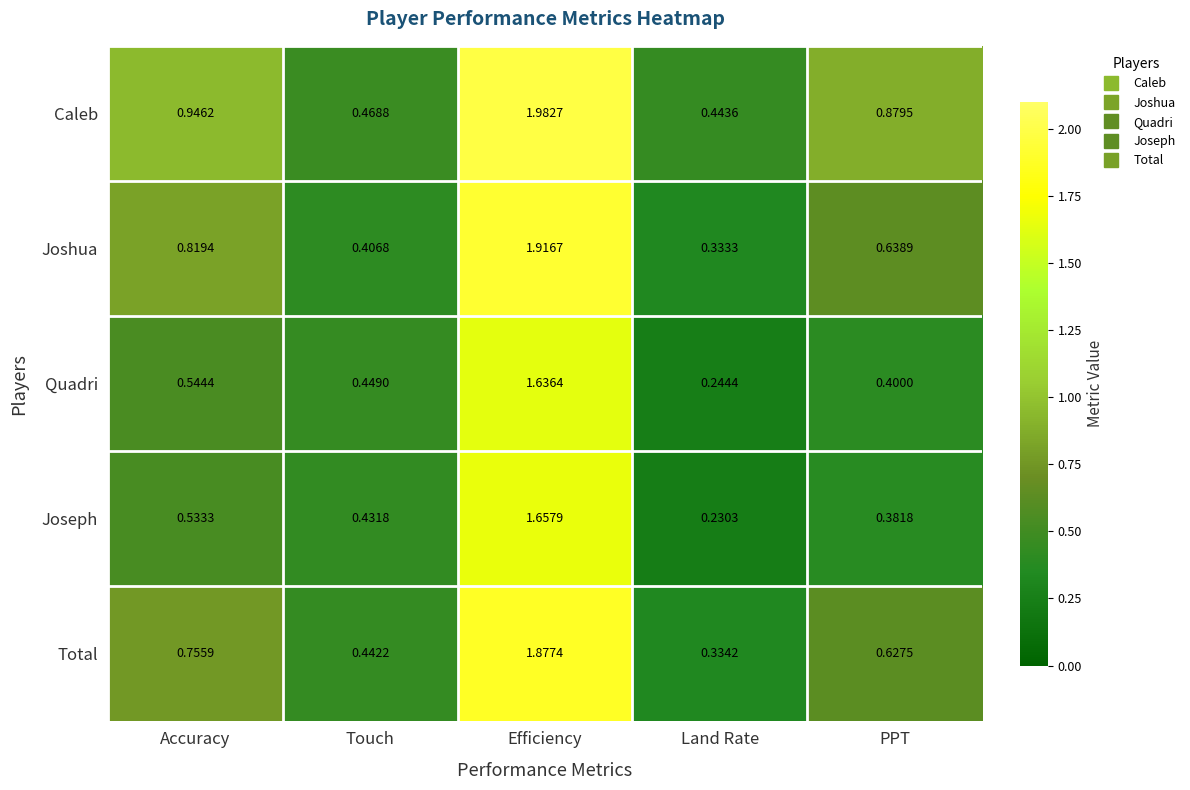

Between Accuracy and PPT, which series saw the biggest shift?

Joshua